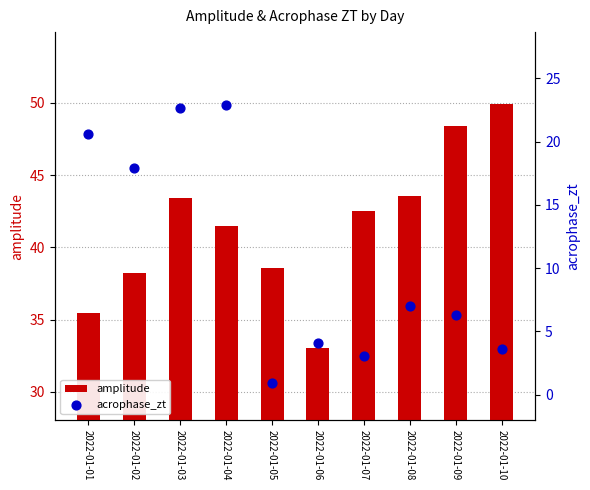

Which series has the largest total across all categories?

amplitude